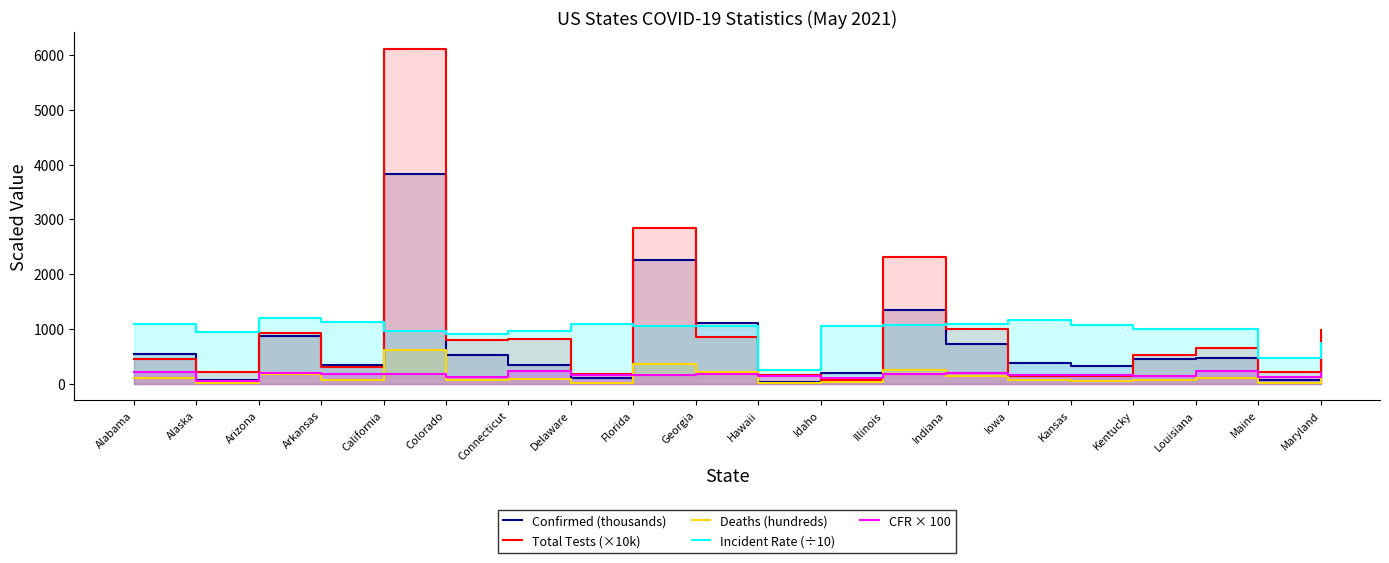

Which label corresponds to the largest value in the chart?

California